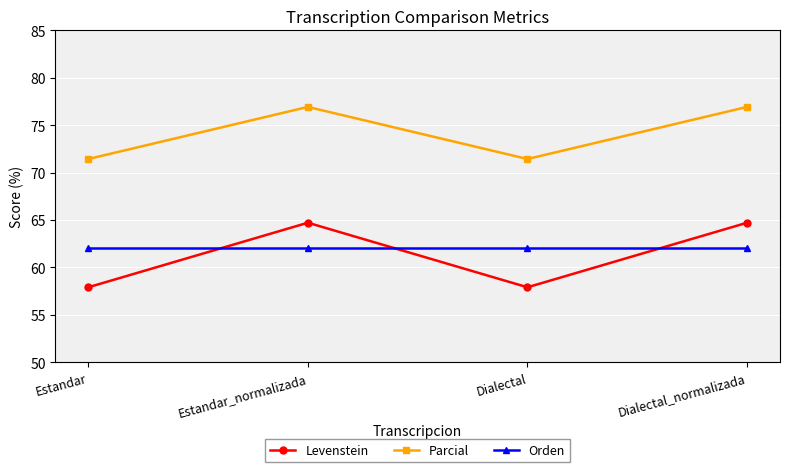

Reading left to right, transcribe all the data shown in this chart.

Levenstein: 57.9	64.7	57.9	64.7
Parcial: 71.4	76.9	71.4	76.9
Orden: 62.1	62.1	62.1	62.1